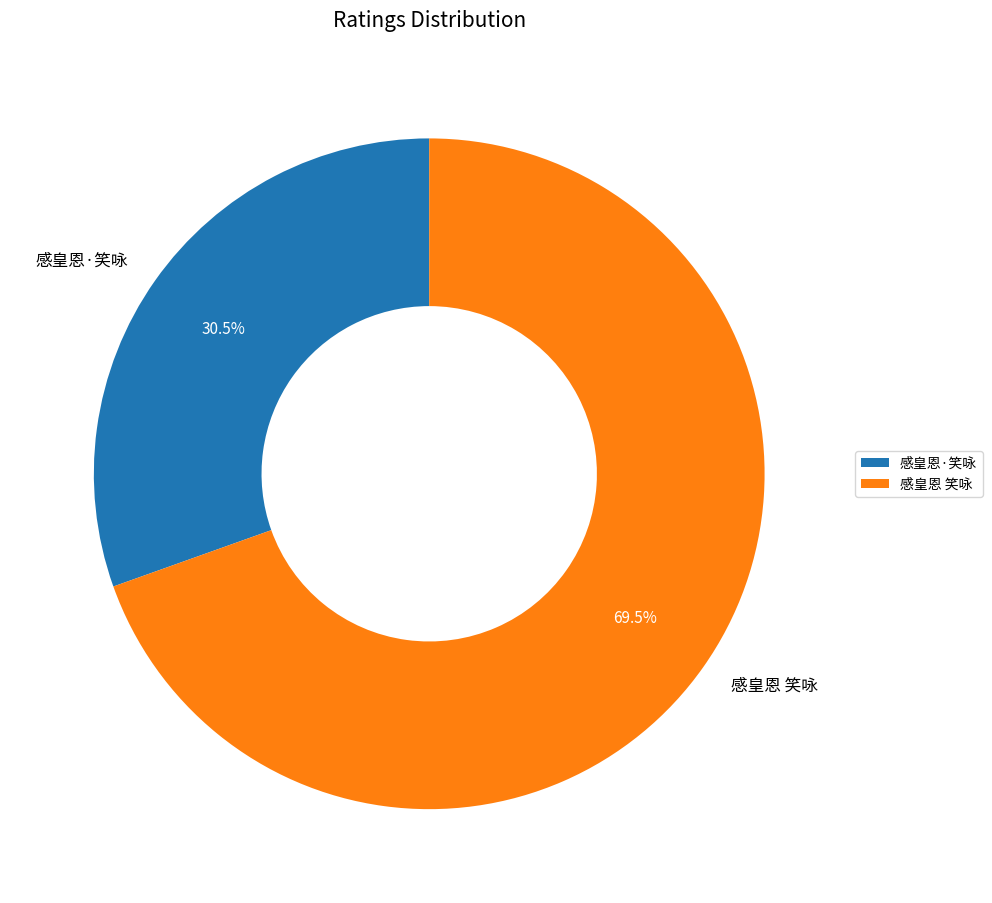

What is the smallest slice in the pie chart?

感皇恩·笑咏